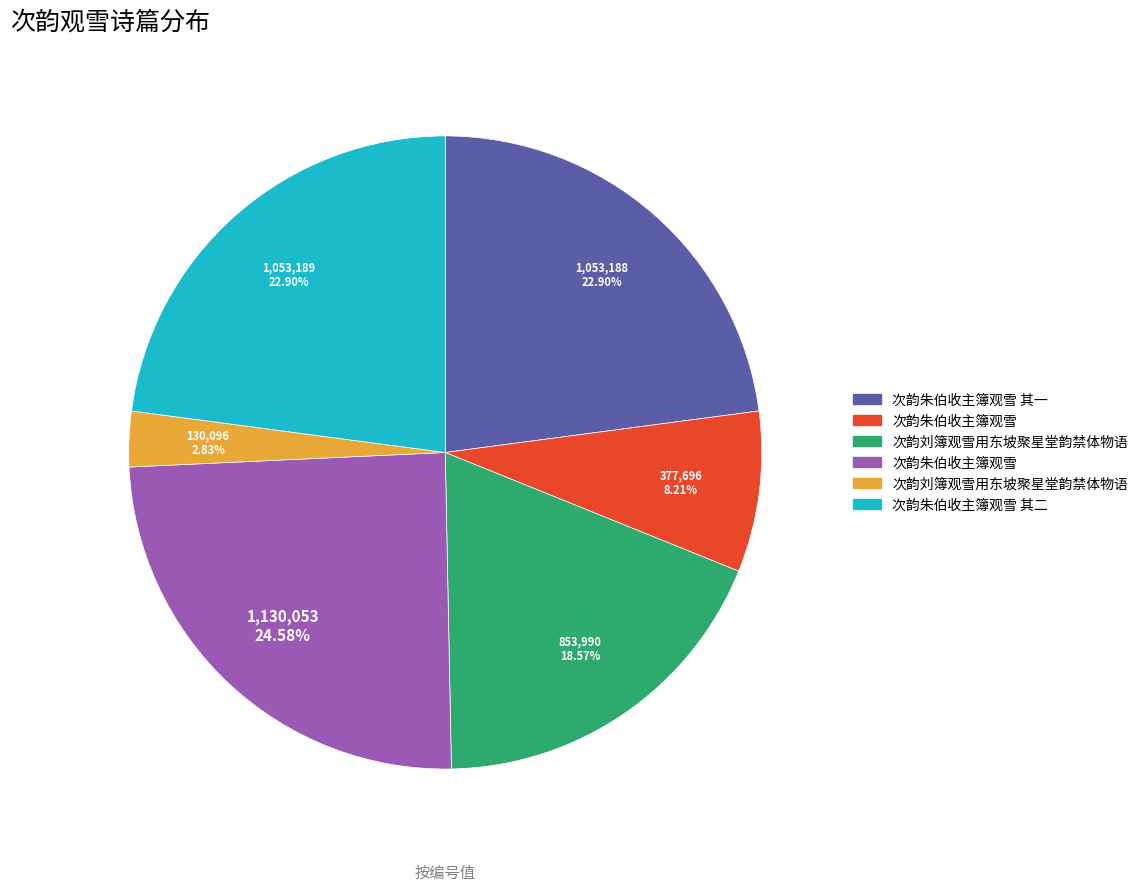

Is there a majority slice in this chart?

No